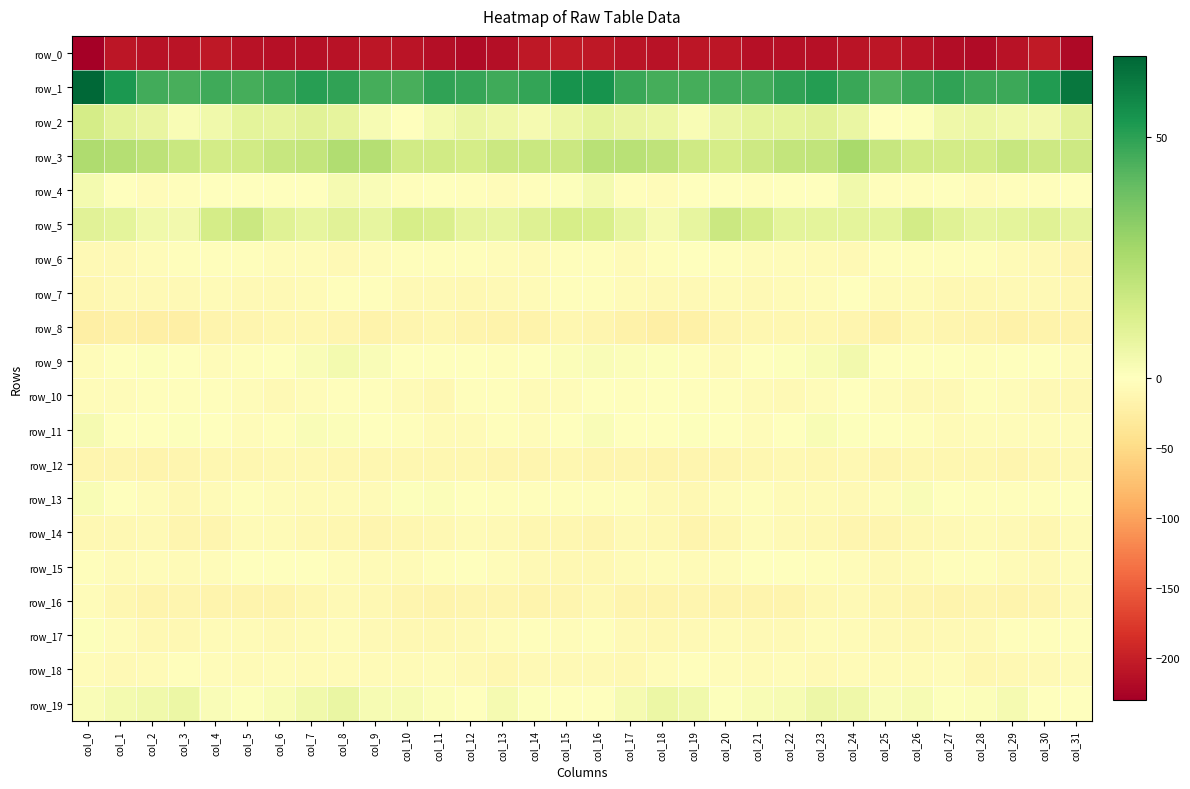

Rank the series by their maximum value, from highest to lowest.

row_1, row_3, row_5, row_2, row_19, row_4, row_9, row_11, row_13, row_17, row_15, row_7, row_10, row_6, row_18, row_14, row_16, row_12, row_8, row_0